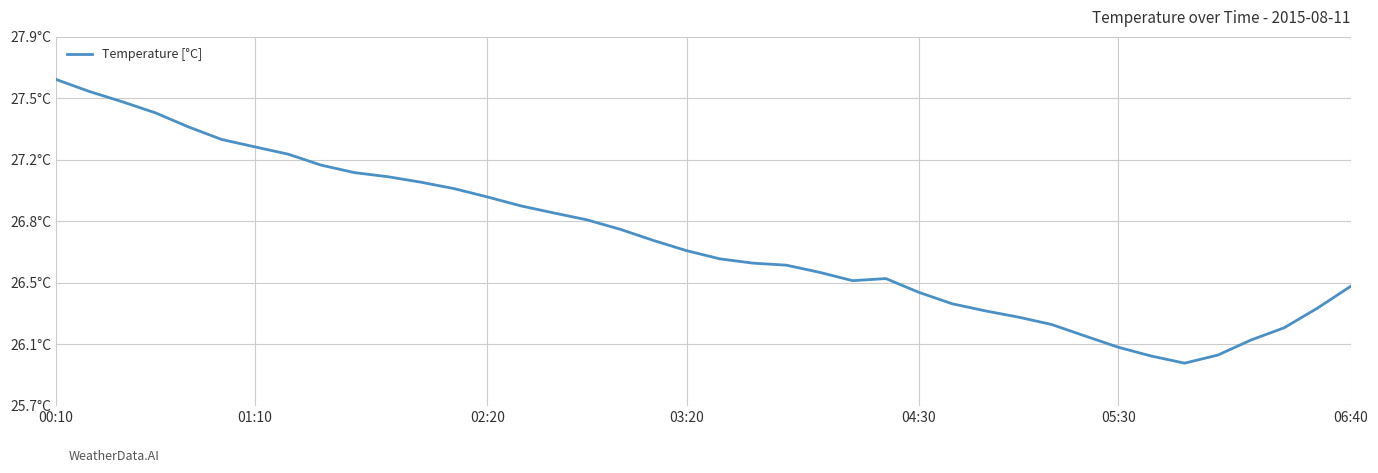

Does the chart have visible grid lines?

Yes